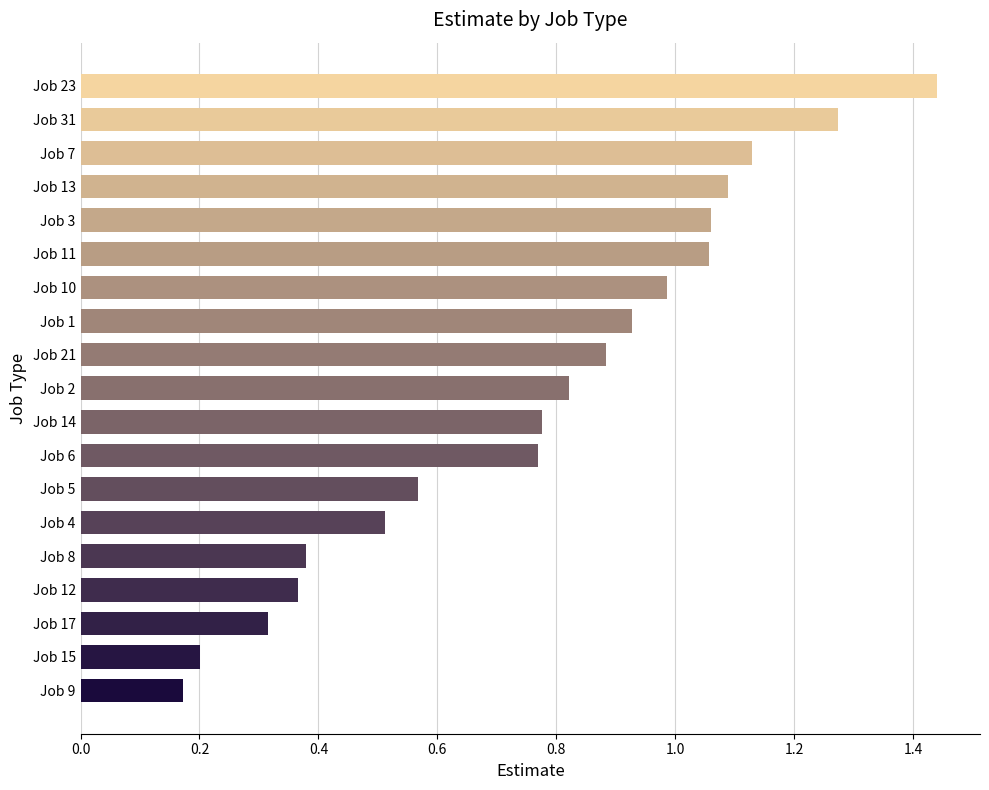

What is the sum of the values at Job 21 and Job 6?

1.7